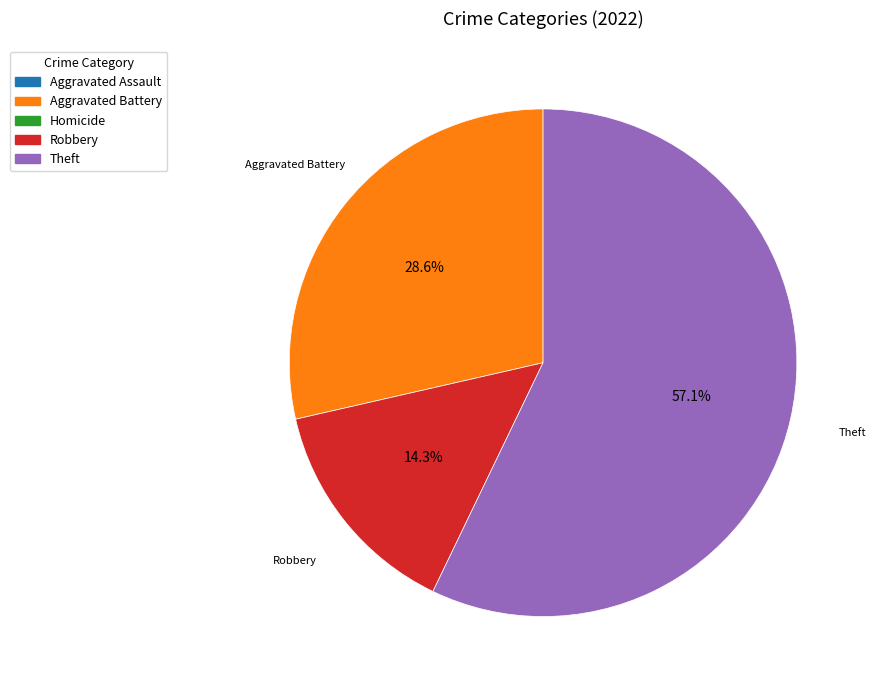

Is there any slice that represents more than half of the pie?

Yes